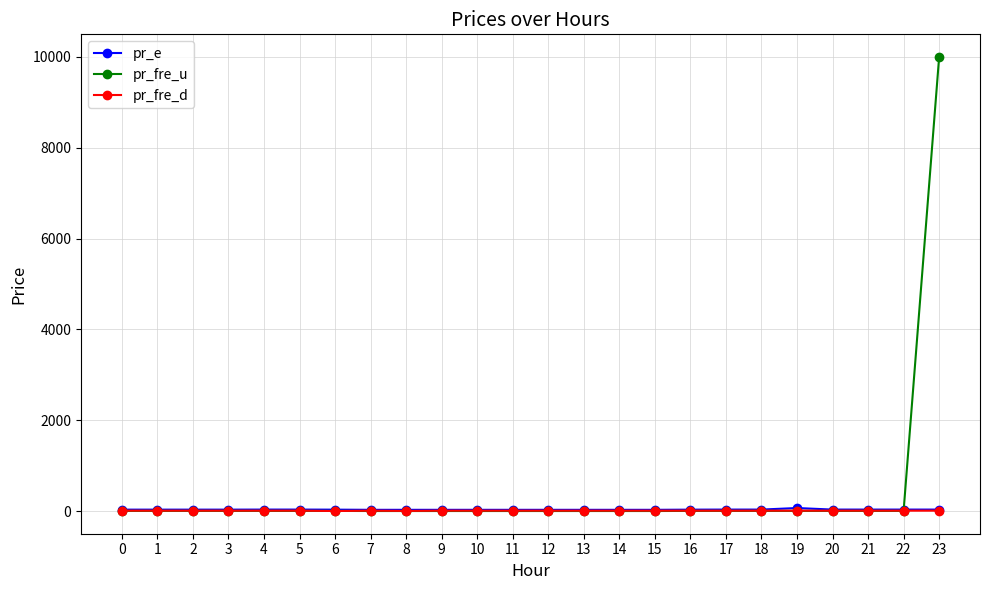

At which category is the sum across all series the highest?

23